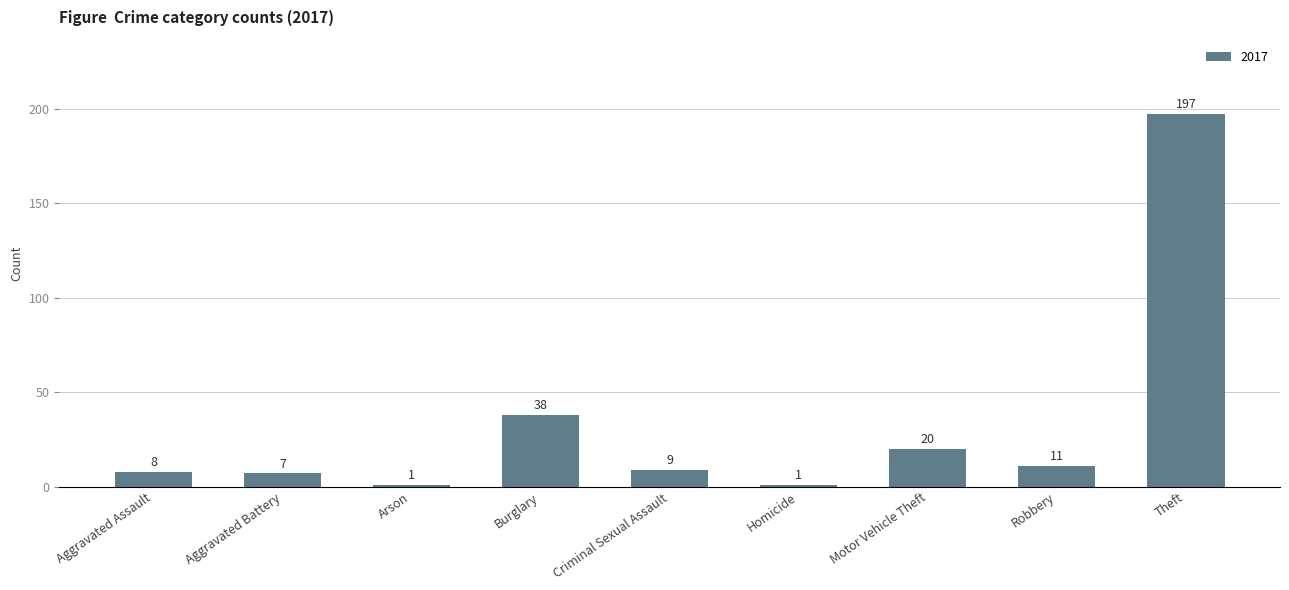

Reading left to right, transcribe all the data shown in this chart.

Aggravated Assault=8	Aggravated Battery=7	Arson=1	Burglary=38	Criminal Sexual Assault=9	Homicide=1	Motor Vehicle Theft=20	Robbery=11	Theft=197